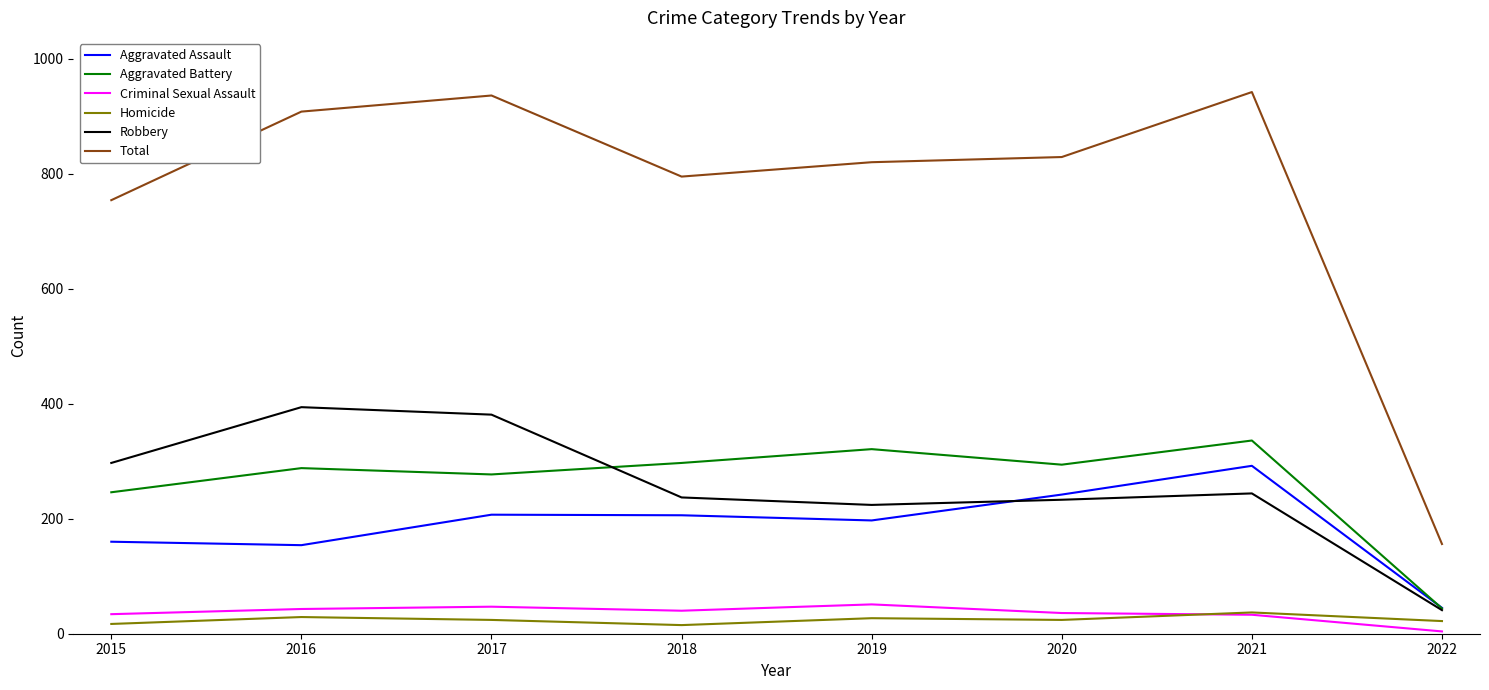

At which label is Total closest to 549?

2015